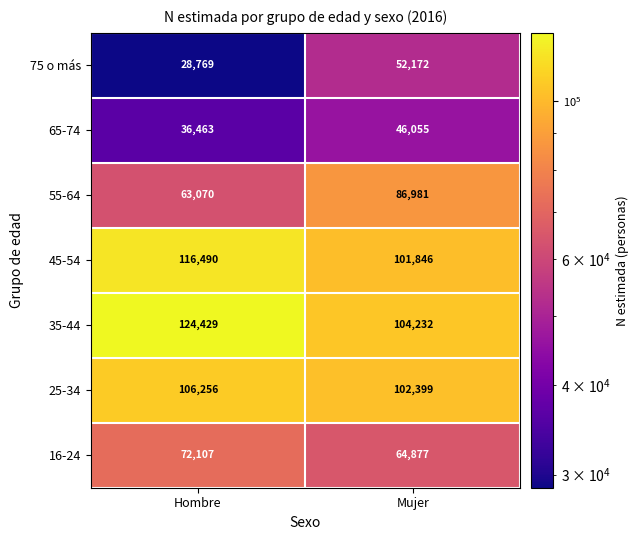

What is the spread (max minus min) of values at Mujer?

58177